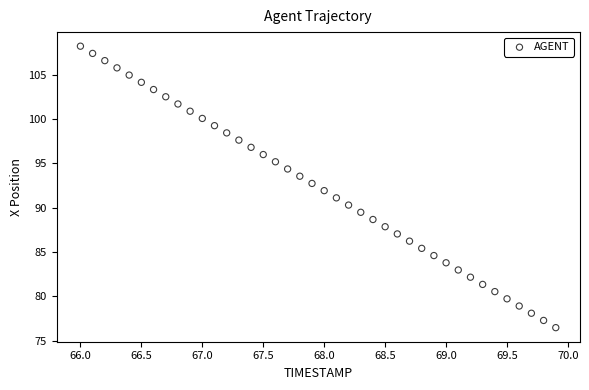

What is the range of Y values (max minus min)?

31.8